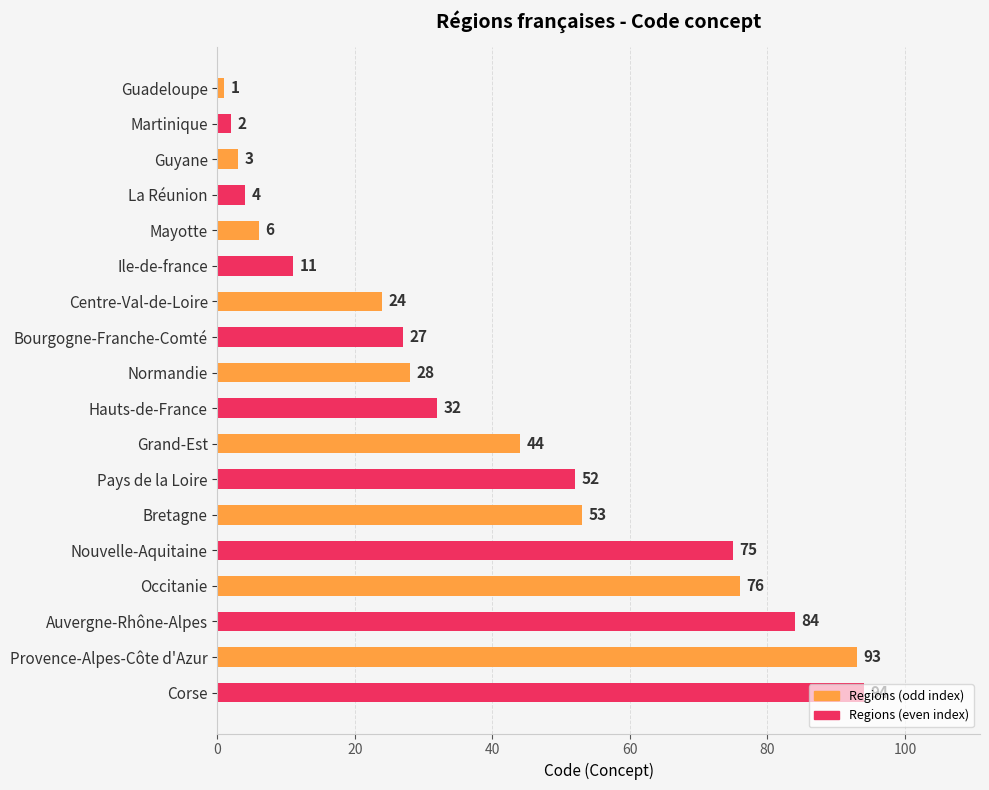

What is the label of the 14th bar from the top?

Nouvelle-Aquitaine